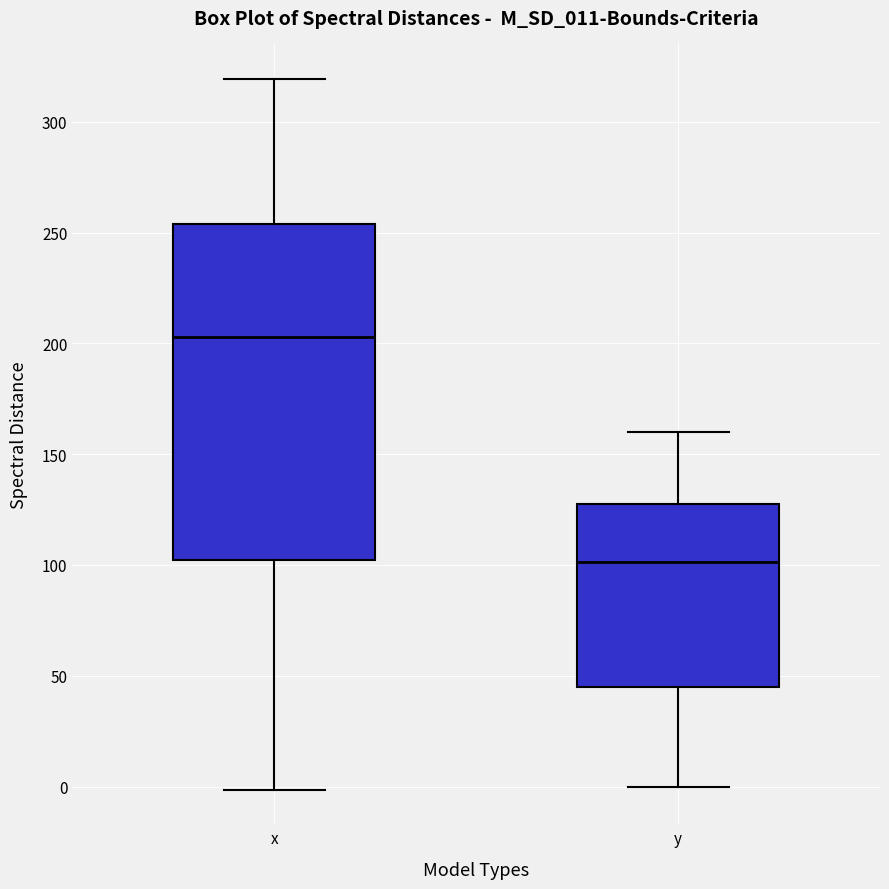

Where does the lower whisker of the box for y end on the y-axis? The values are not printed on the chart, so give them approximately, as read against the axis.

0